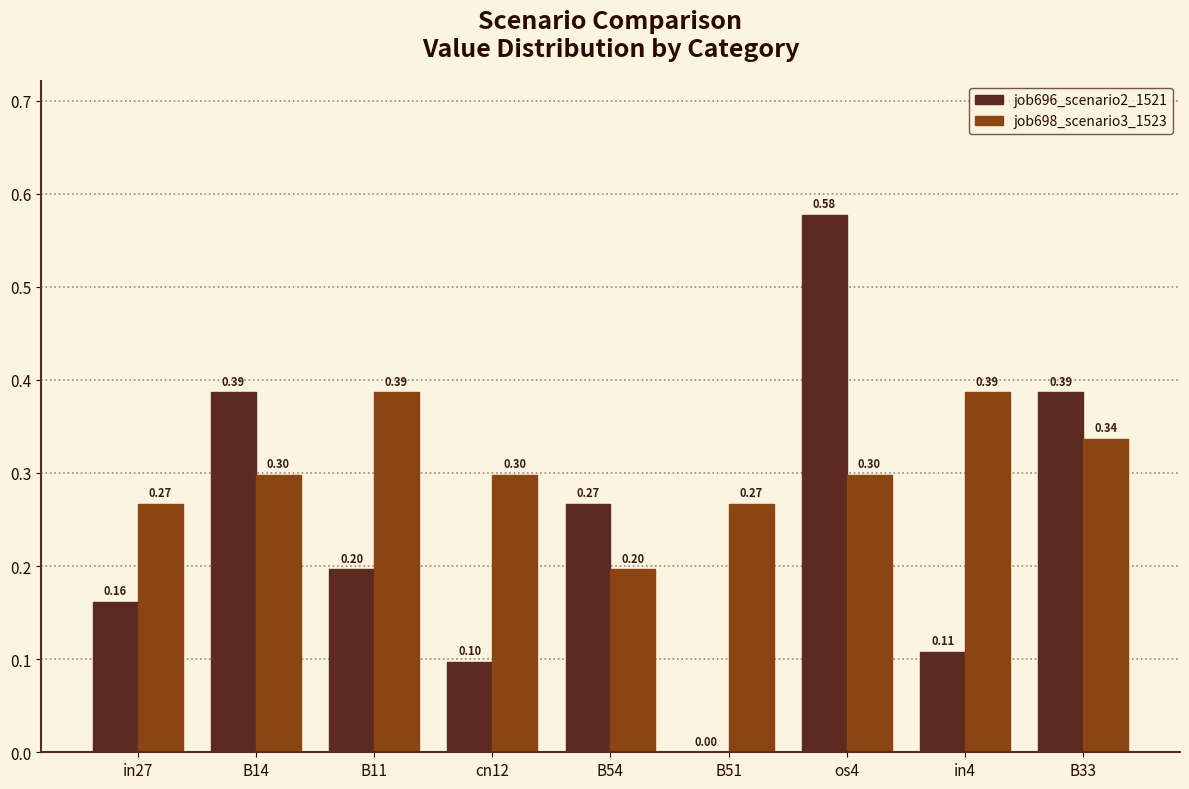

Which series has the largest total across all categories?

job698_scenario3_1523